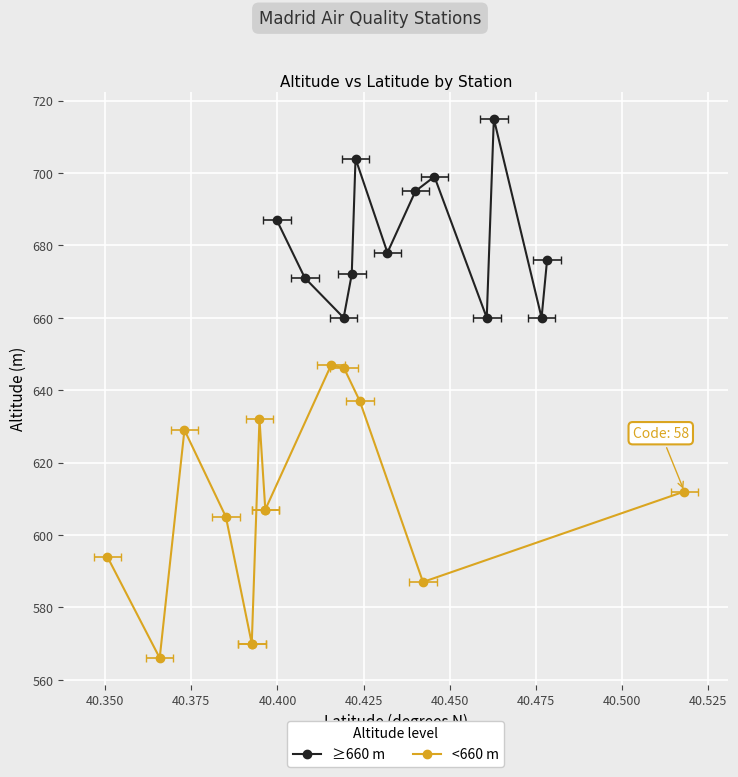

True or false: LATITUD and ALTITUD cross at least once.

False